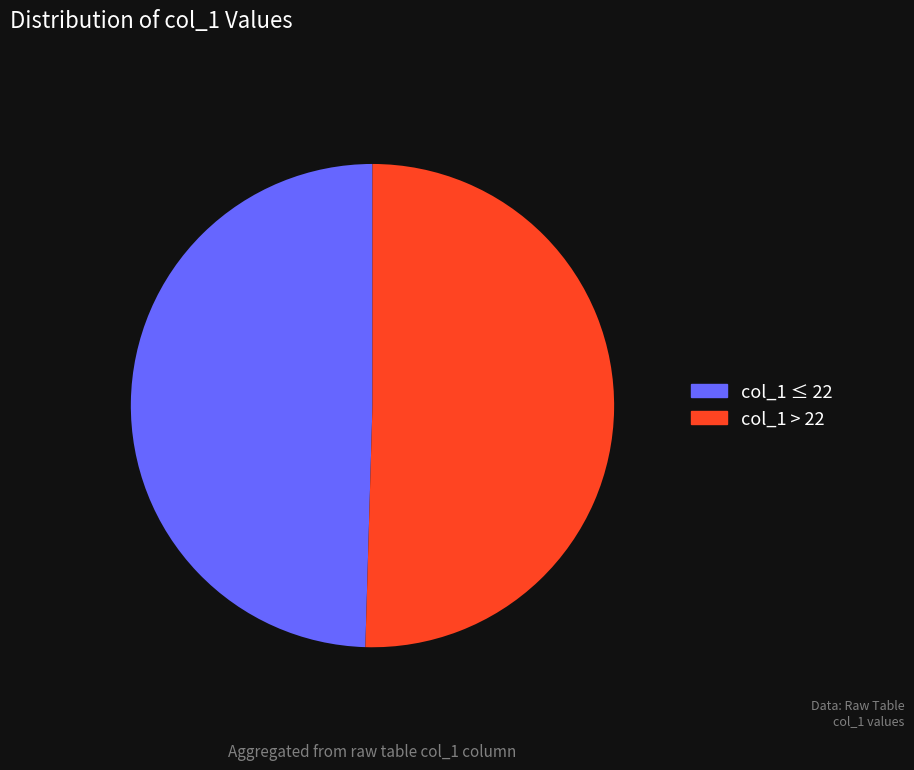

Is there a majority slice in this chart?

Yes